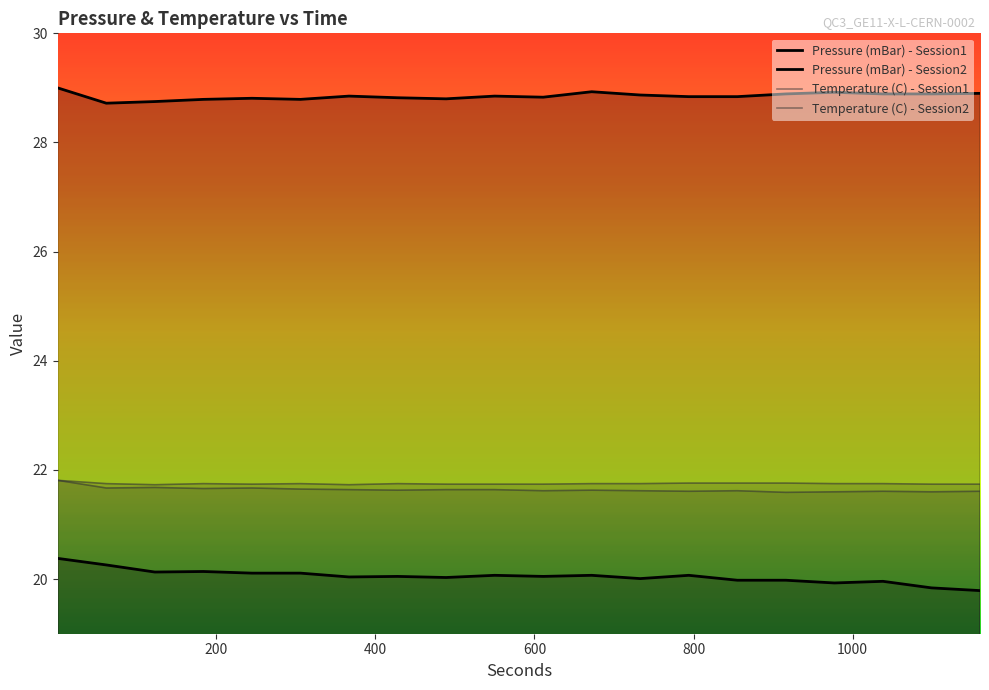

How many lines are shown in the chart?

4